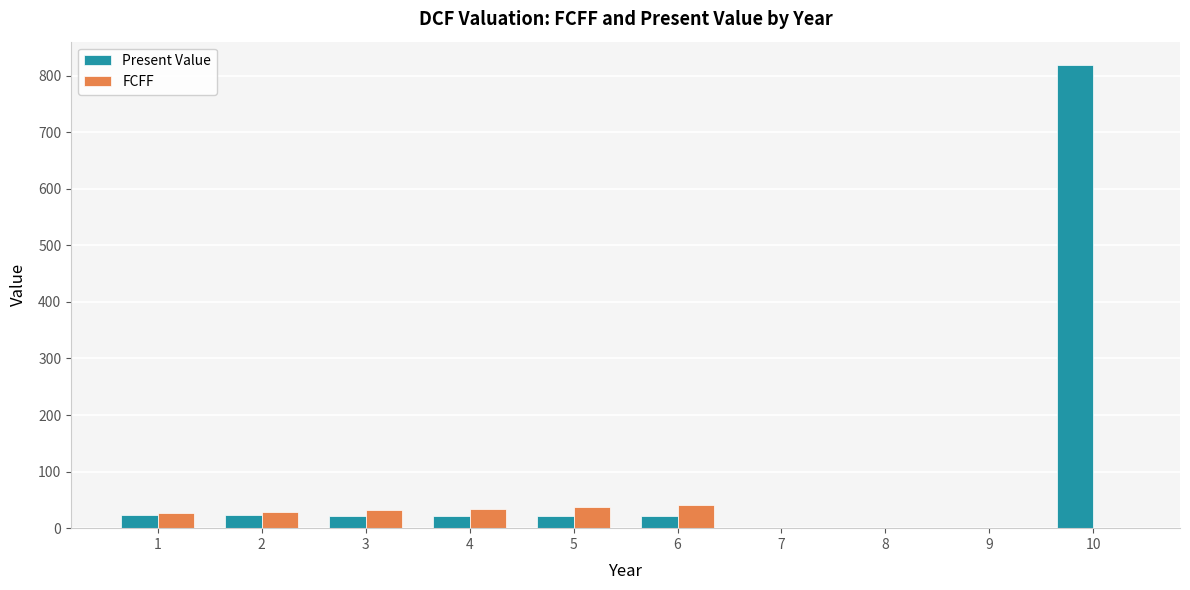

Read the Present Value value at 2.

22.8